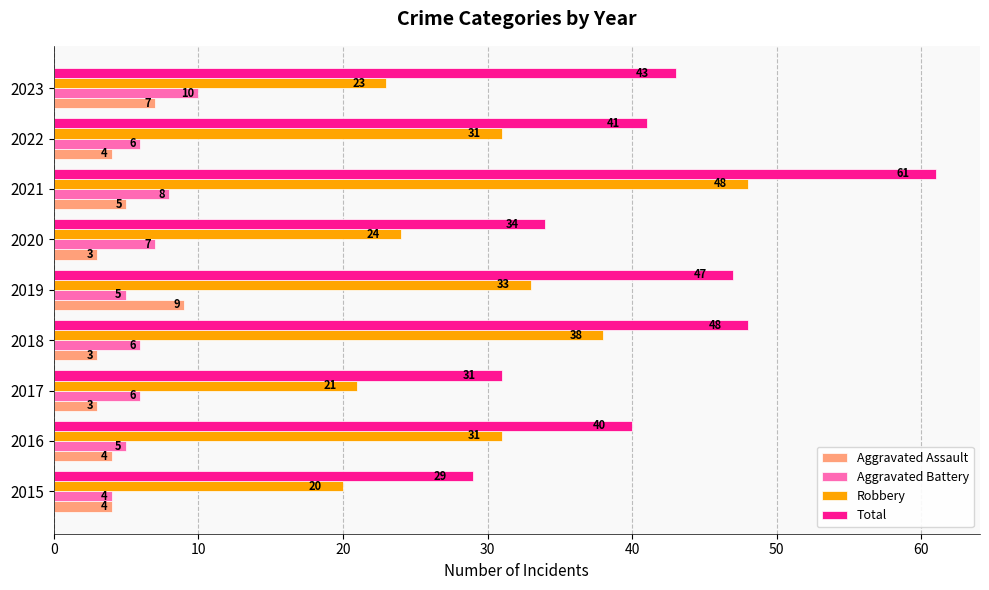

What value does the Aggravated Assault series have at 2016?

4